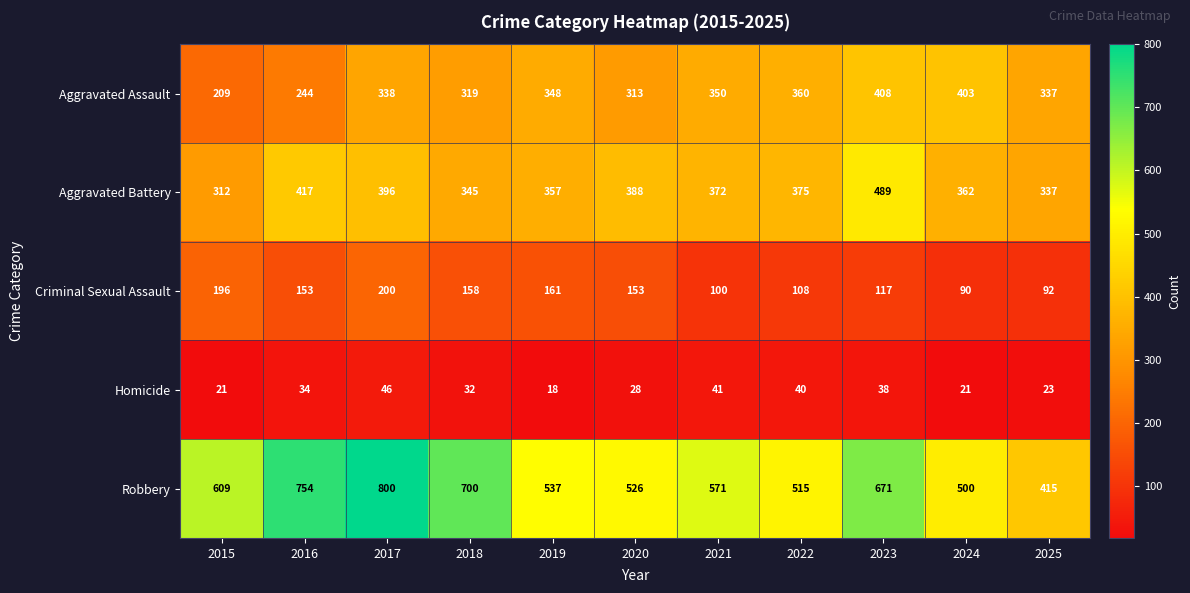

How many data points does each series have?

11